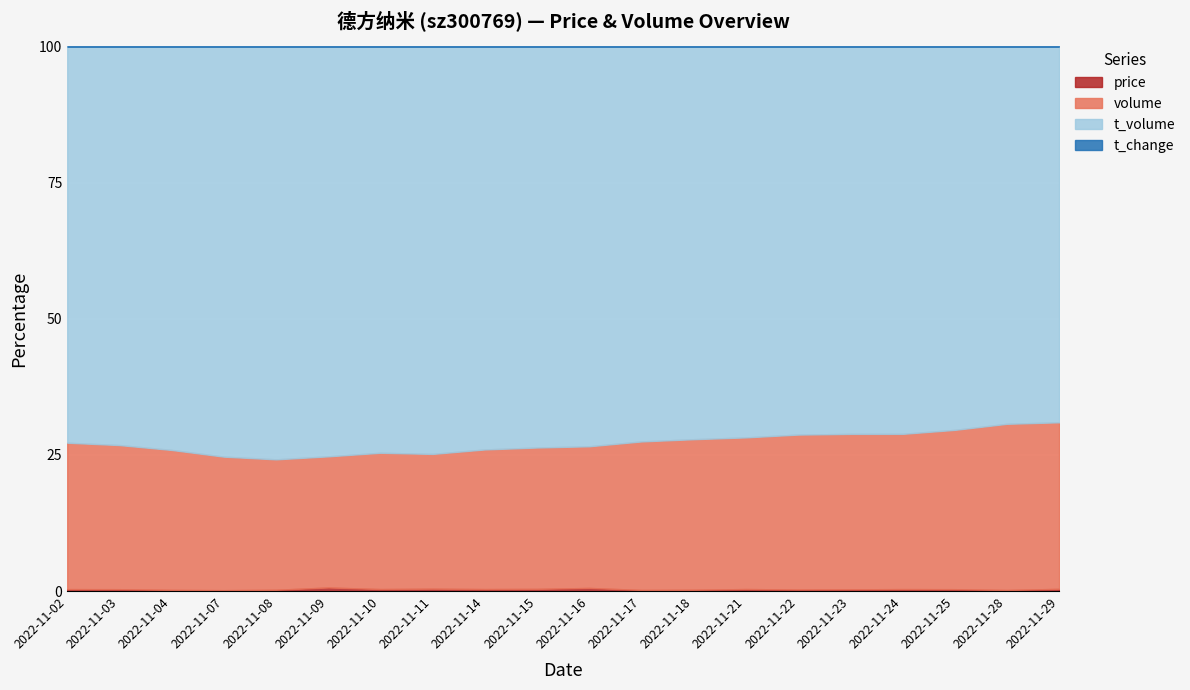

What is the value of the t_volume point at the 4th from the left?

144091.0